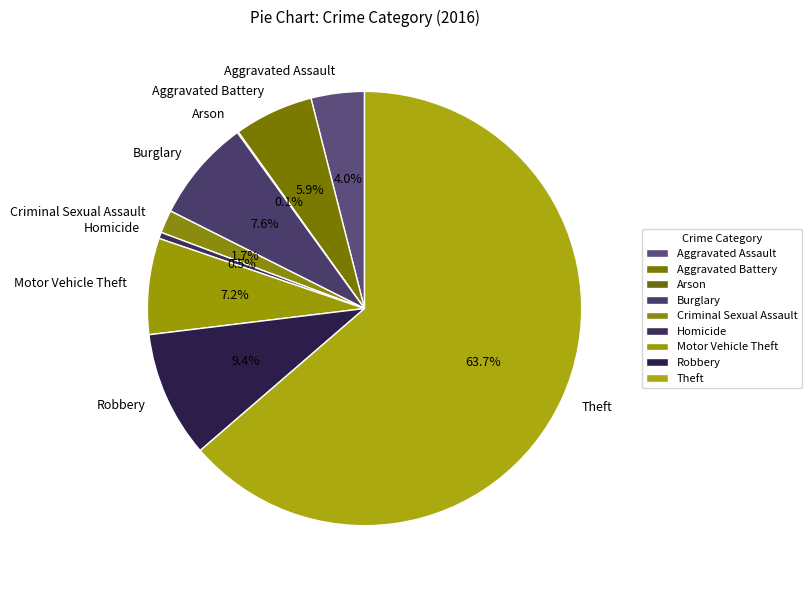

Does Theft account for over 50% of the chart?

Yes